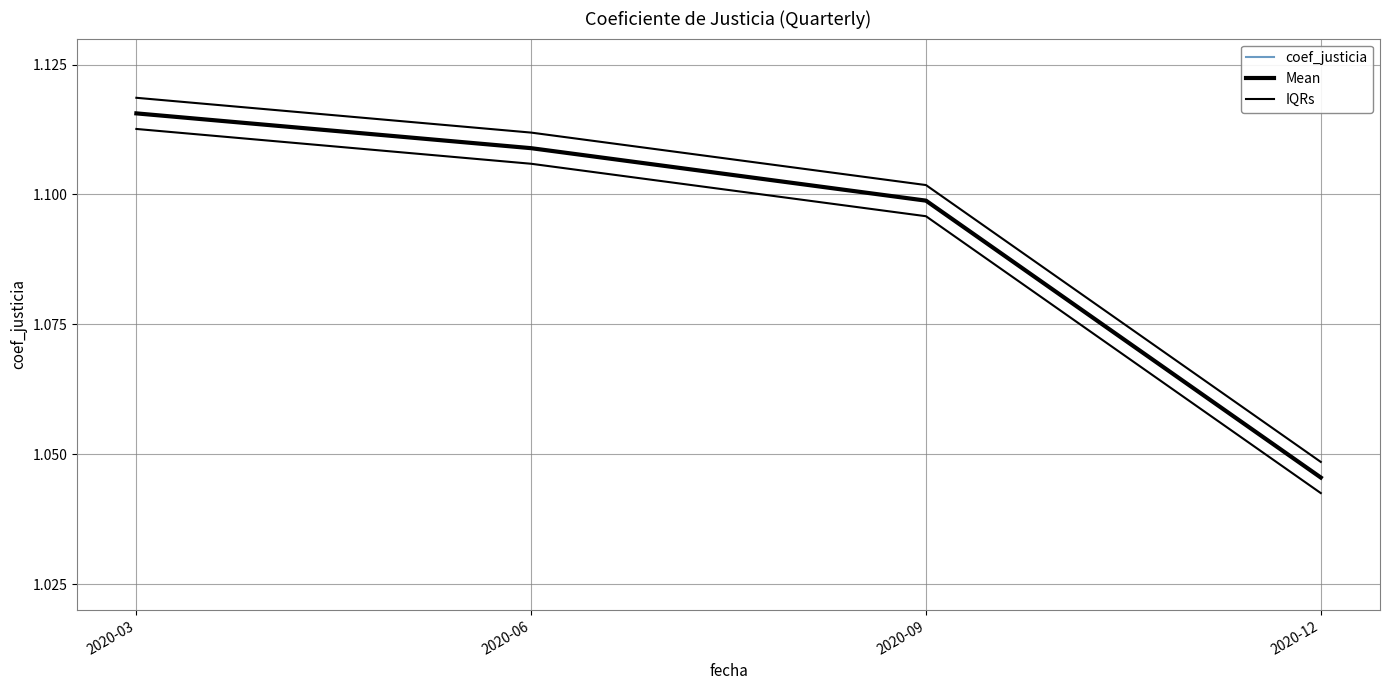

At which label is Mean closest to 1?

2020-12